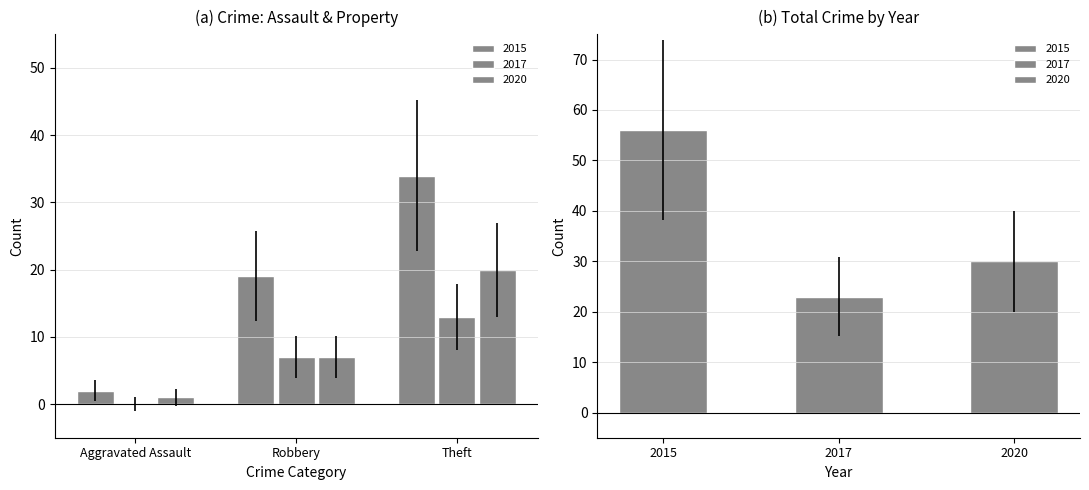

What is the sum of the 2017 values at Total and Theft?

36